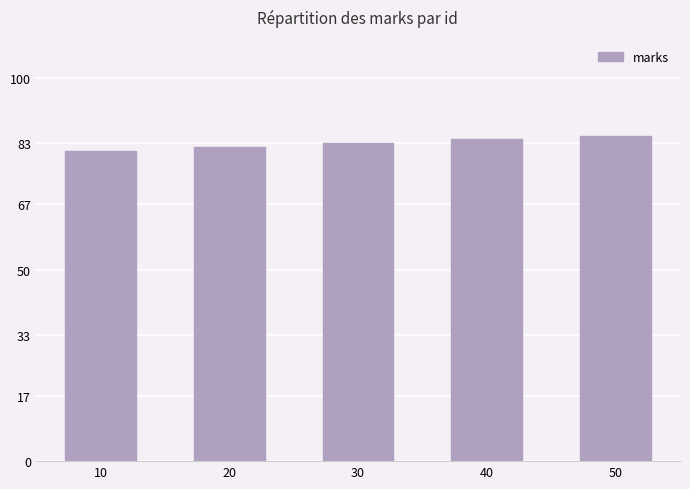

Reading right to left, list all the values displayed in this chart.

50=85	40=84	30=83	20=82	10=81